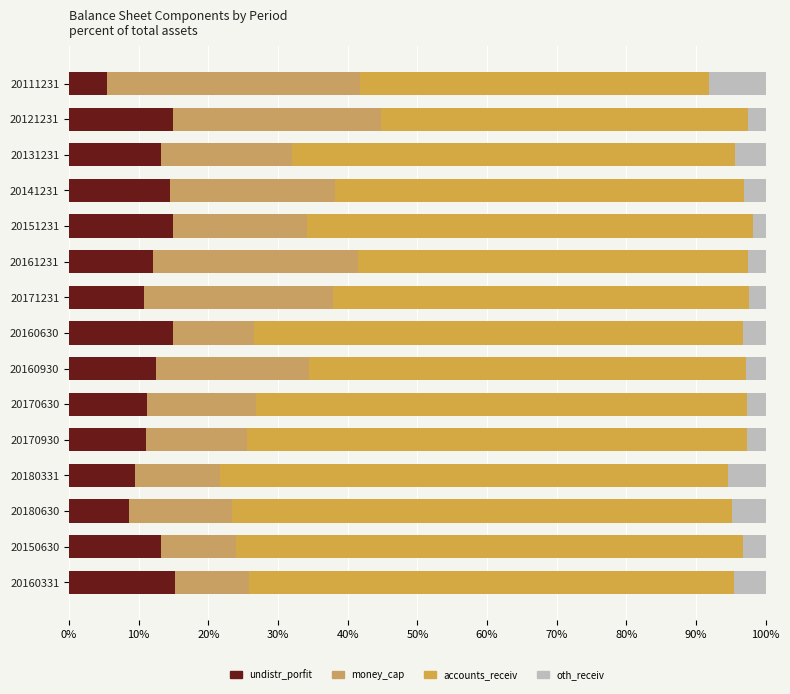

How many categories are shown in the chart?

15